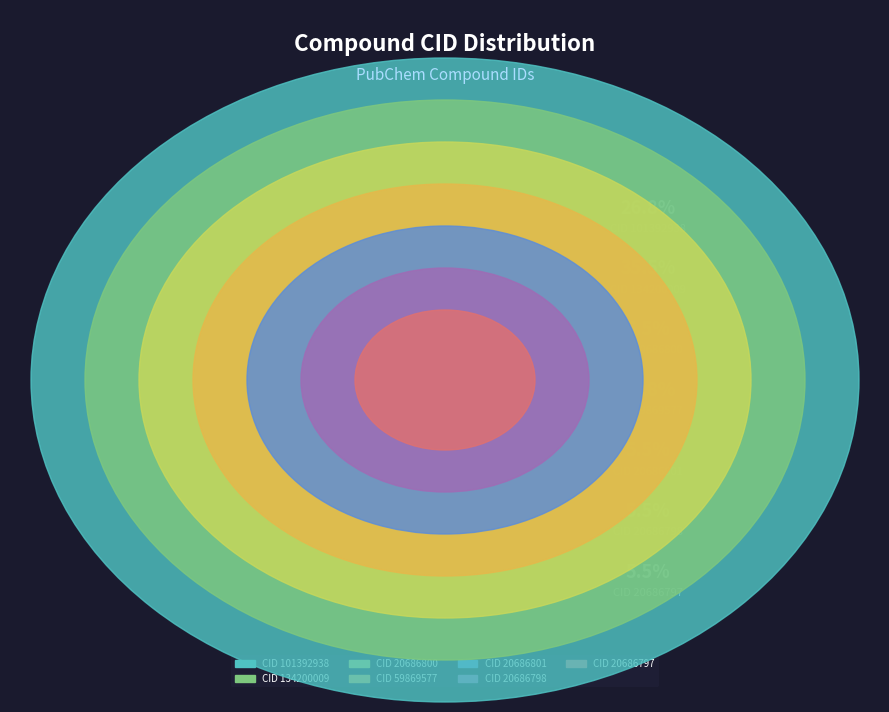

How many slices are in this pie chart?

7